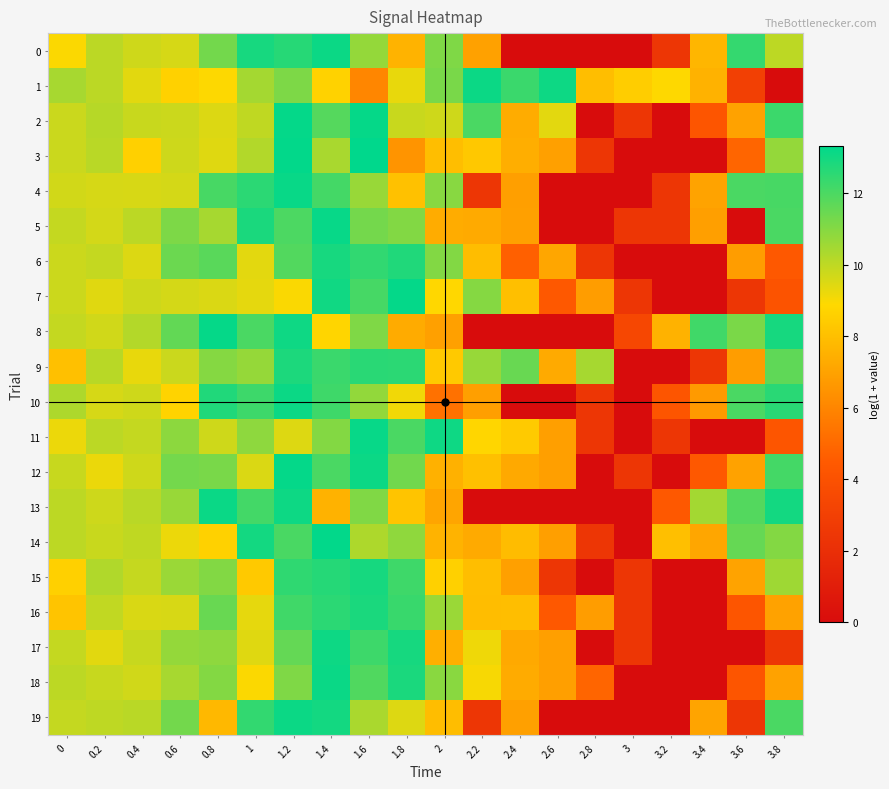

At how many categories does at least one series exceed 8?

20